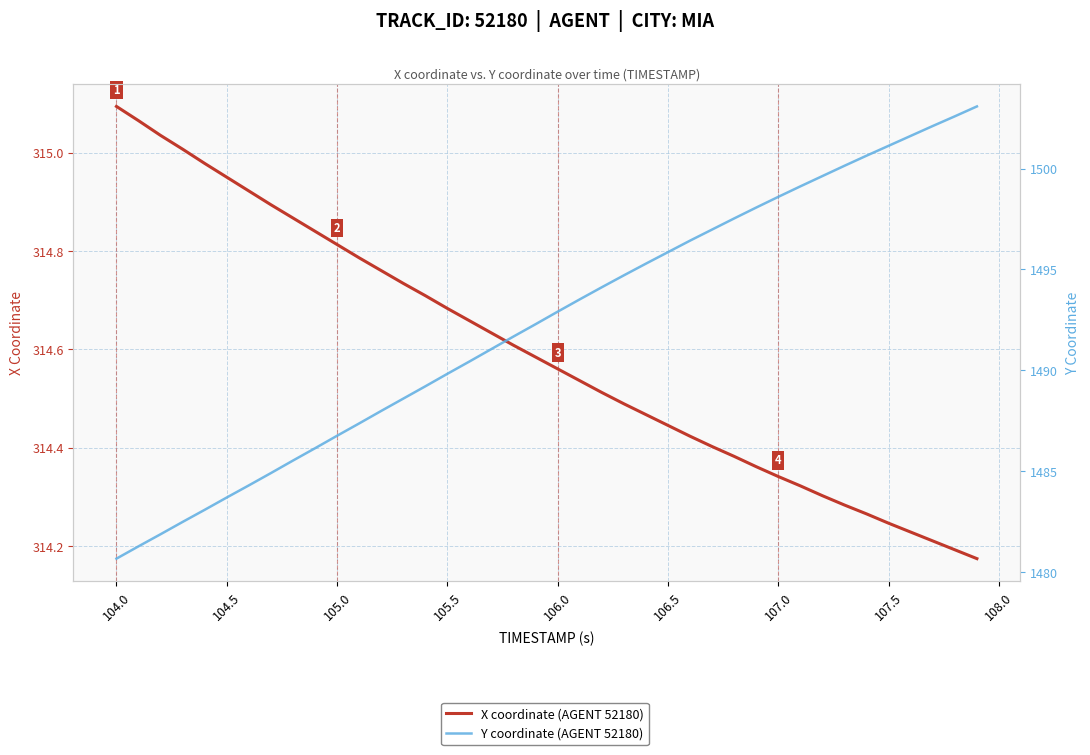

Which series has the largest range (max minus min)?

Y coordinate (AGENT 52180)